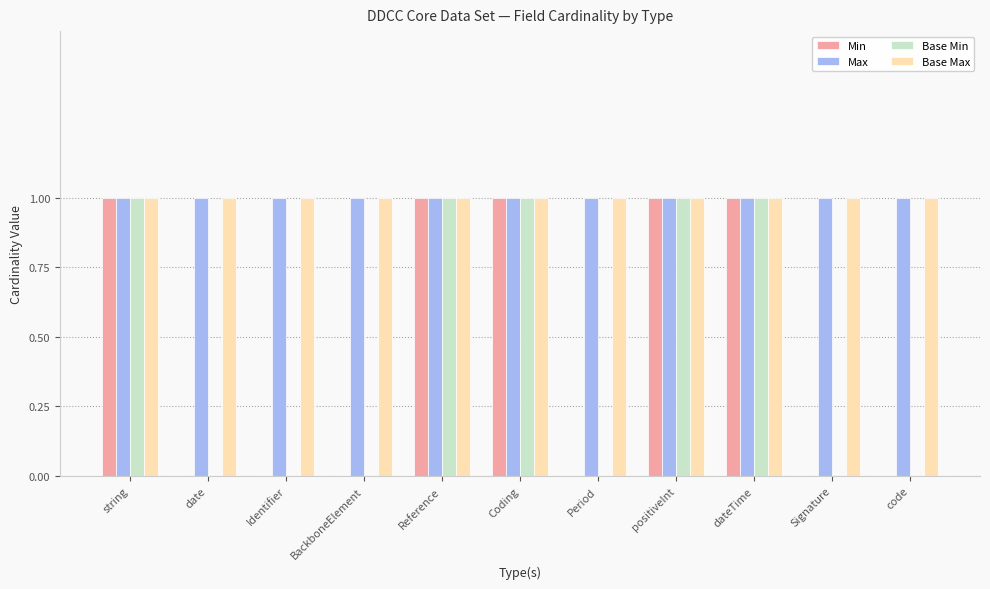

What is the maximum value shown in the chart?

1